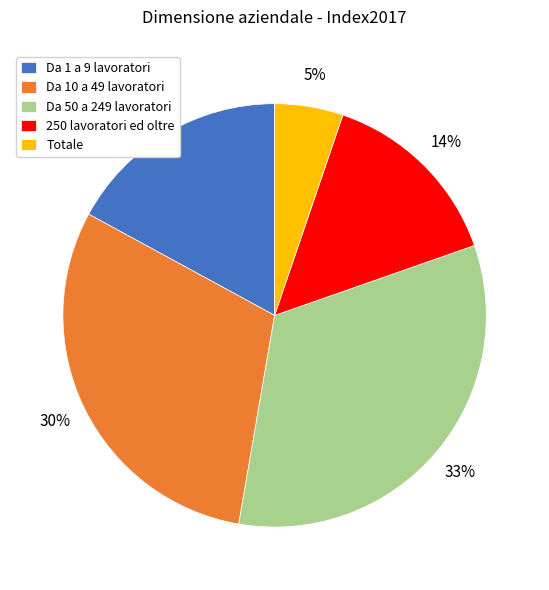

Does any single category account for the majority?

No